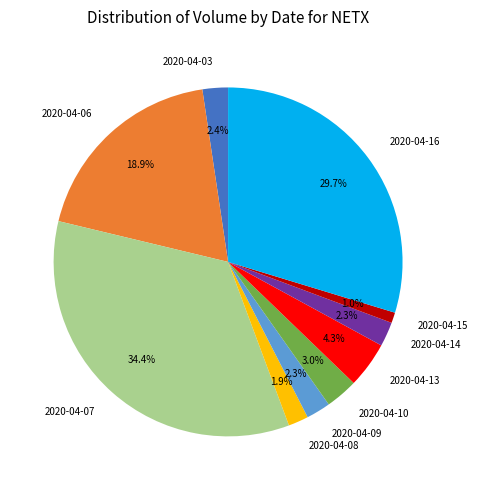

Does 2020-04-06 represent more than half of the total?

No